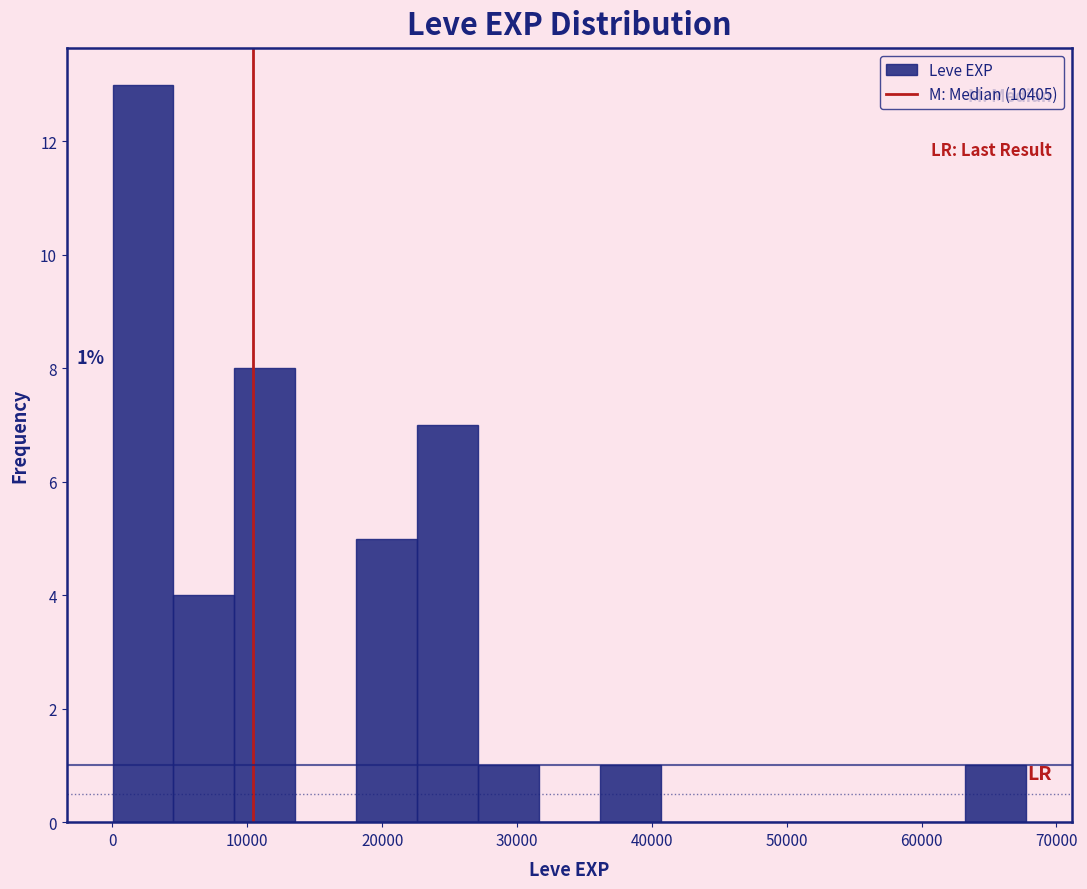

Over which range of the x-axis is the bar tallest?

0 to 5000